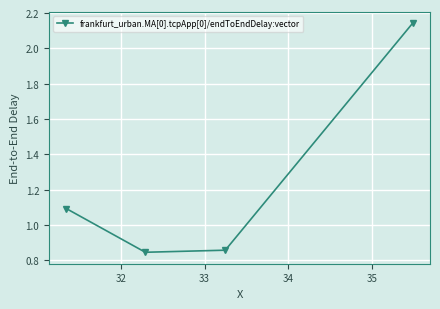

What is the difference between the maximum and second lowest values?

1.3